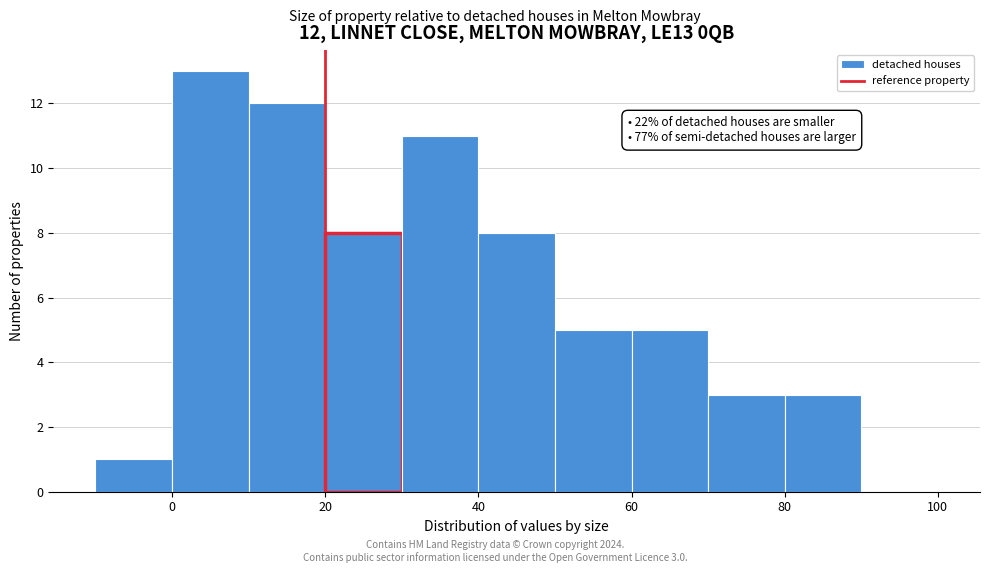

Which range on the x-axis has the tallest bar?

0 to 10